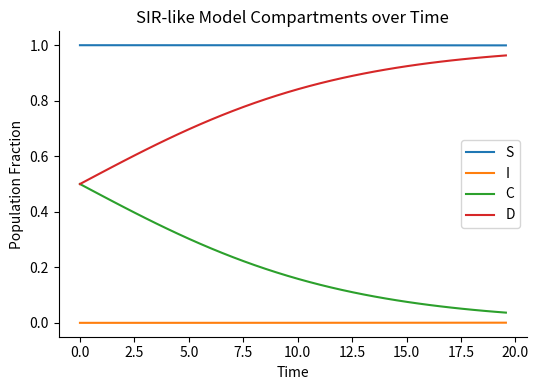

True or false: S and C cross at least once.

False